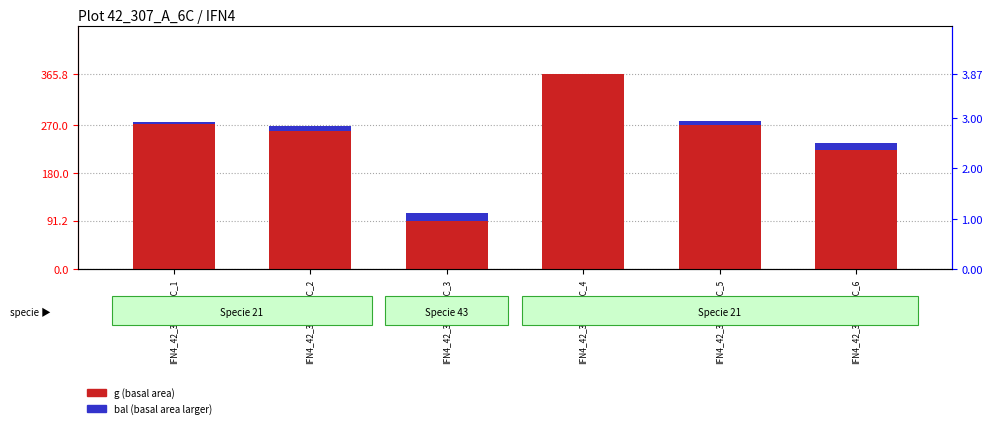

What is the difference between the maximum and minimum values in the g (basal area) series?

274.7